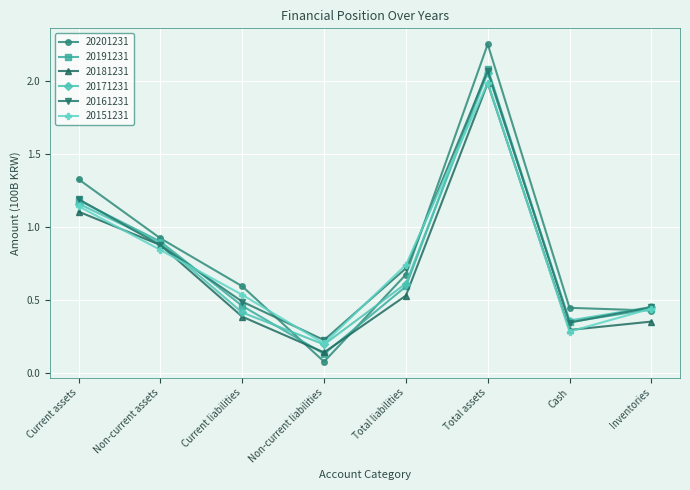

Is it true that 20171231 equals 0.3 at Non-current liabilities?

False